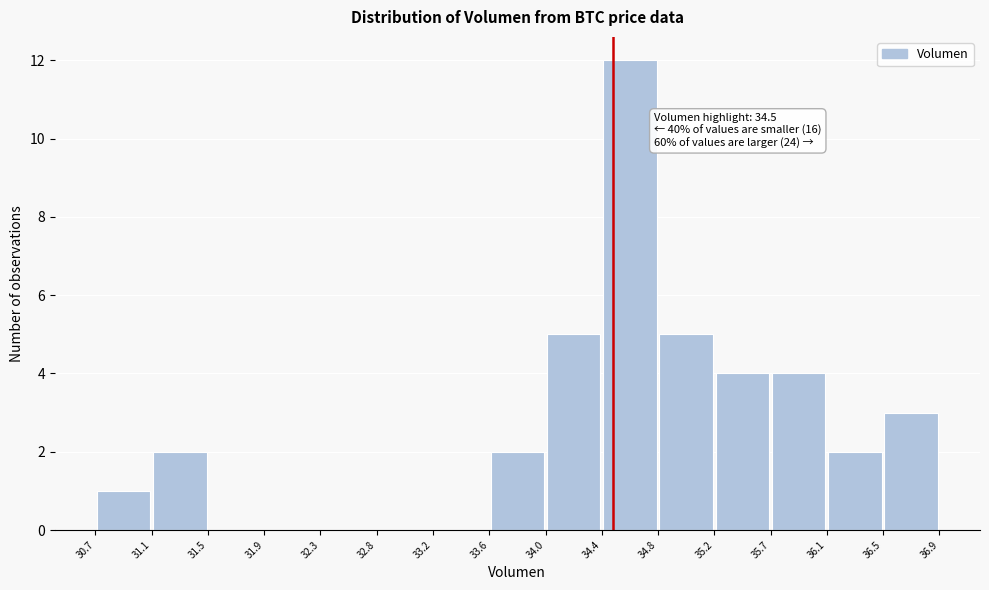

Which range on the x-axis has the tallest bar?

34.4 to 34.8